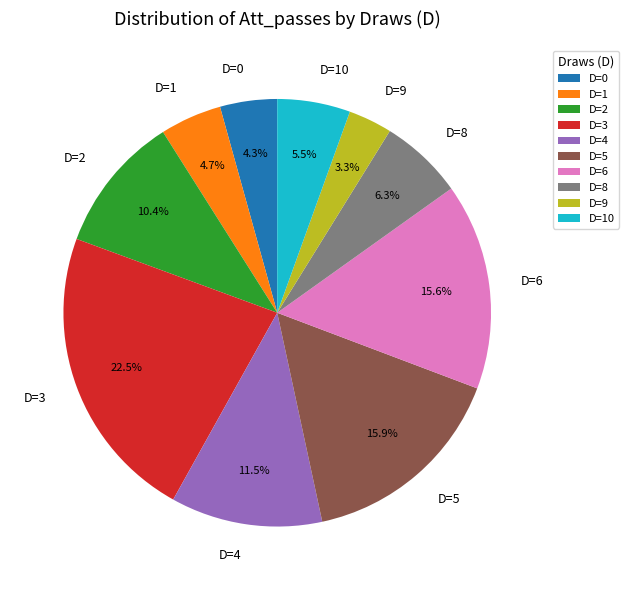

How many slices are in this pie chart?

10